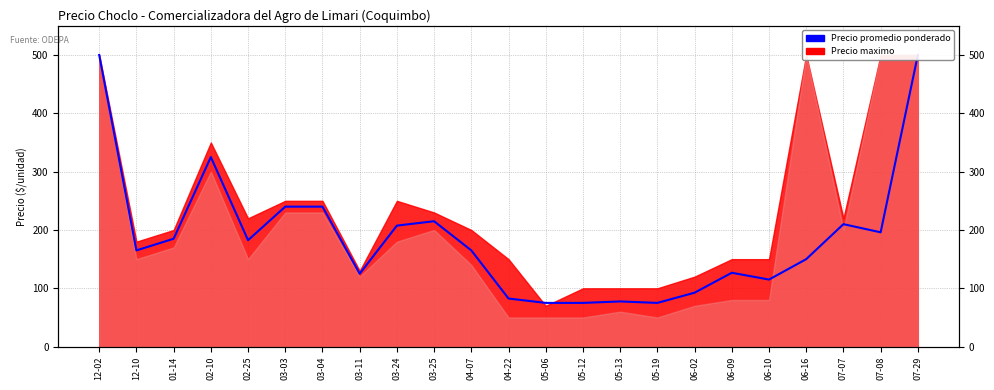

Where is the data nearest to the value 287?

02-10